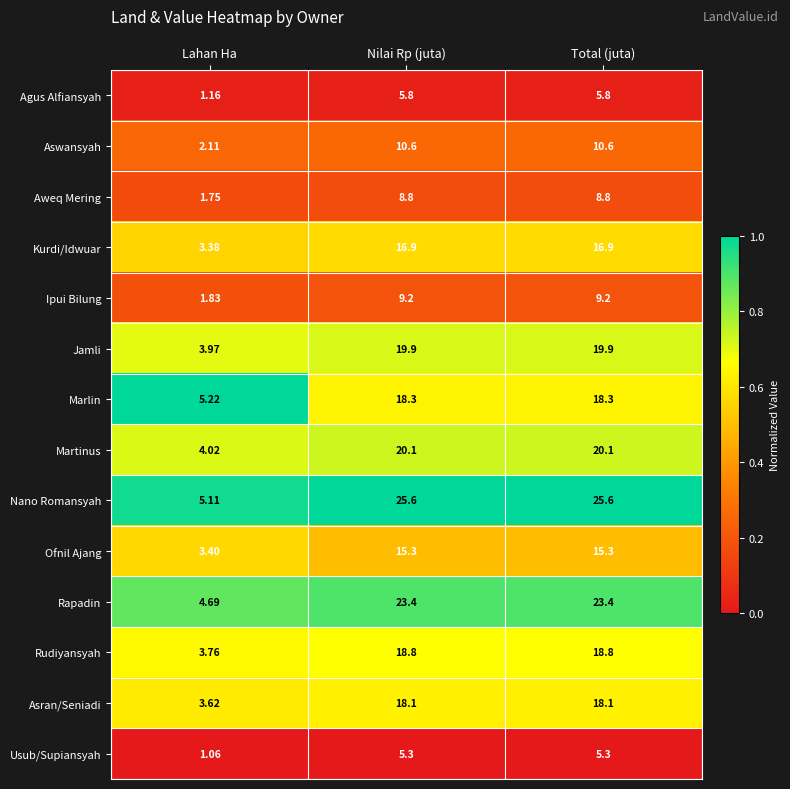

Which series has the largest range (max minus min)?

Nano Romansyah